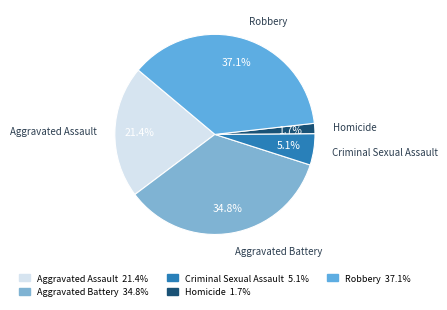

Does Criminal Sexual Assault account for over 50% of the chart?

No